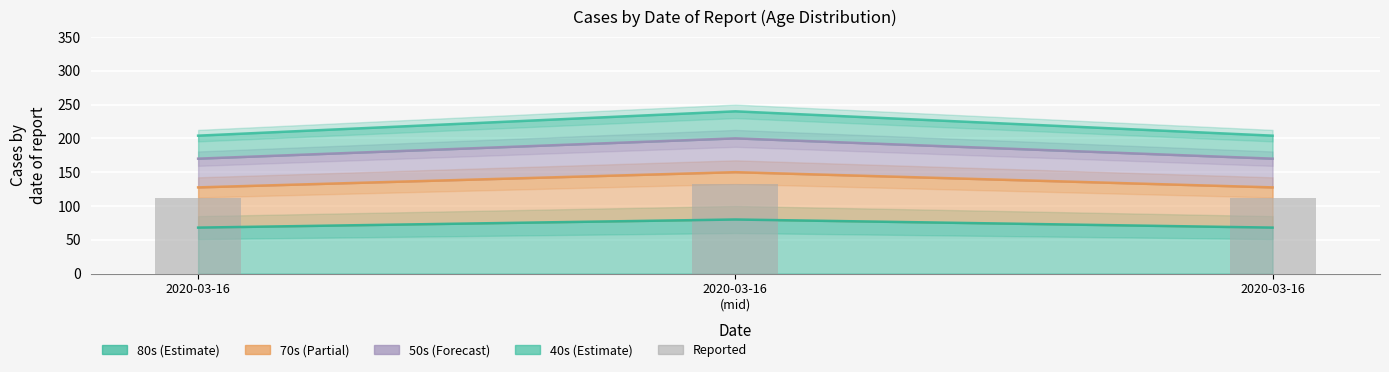

What is the total value across all series at 2020-03-16
(mid)?

802.0